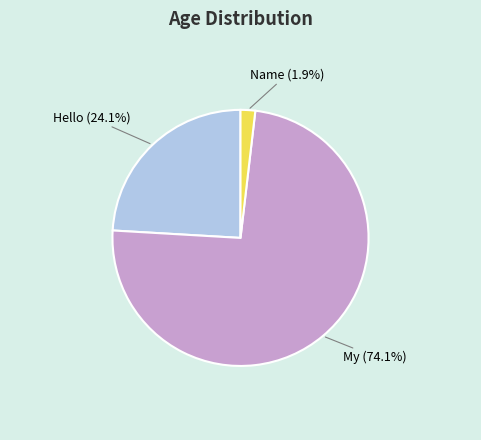

Is there any slice that represents more than half of the pie?

Yes